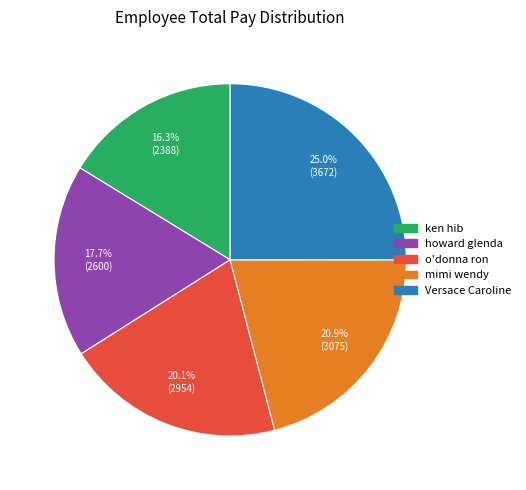

Rank the categories by value from highest to lowest.

Versace Caroline, mimi wendy, o'donna ron, howard glenda, ken hib